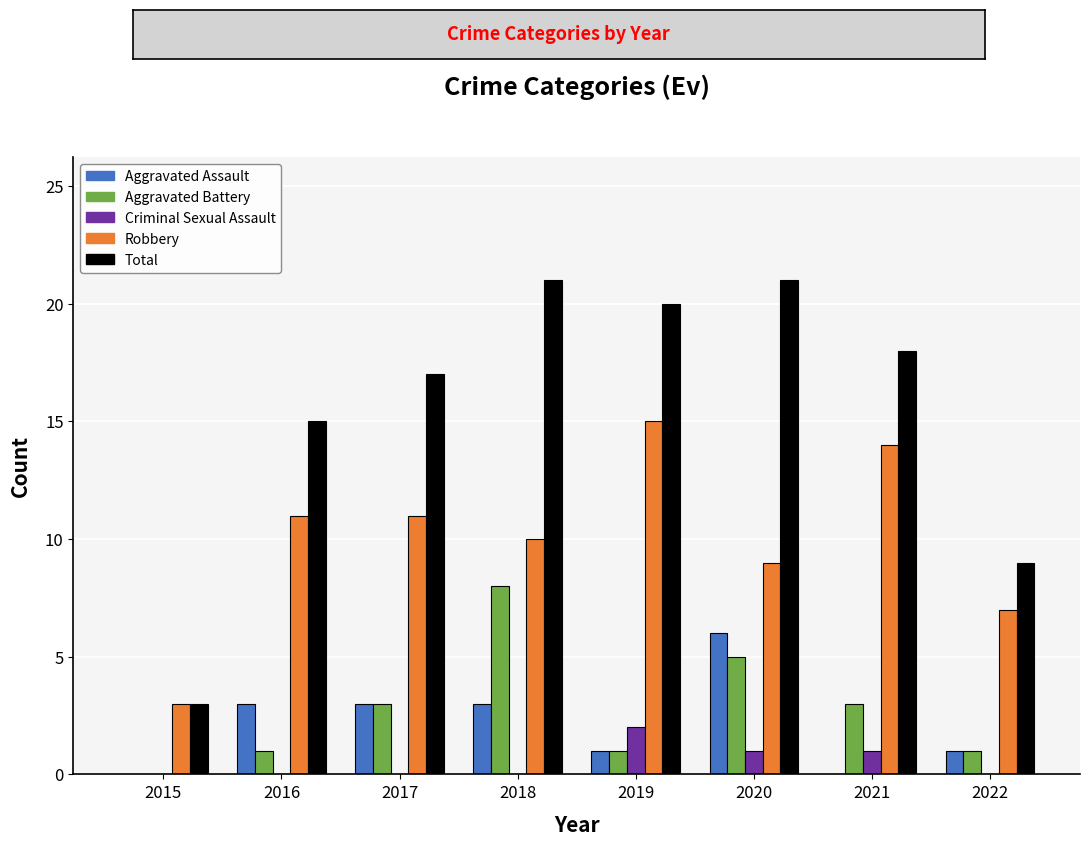

Which series has the widest spread of values?

Total